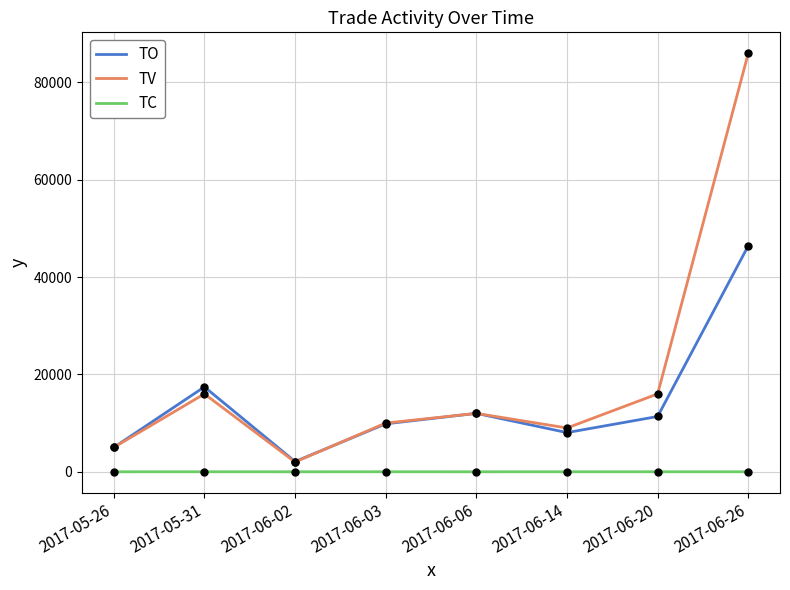

What is the average value of the TV series?

19500